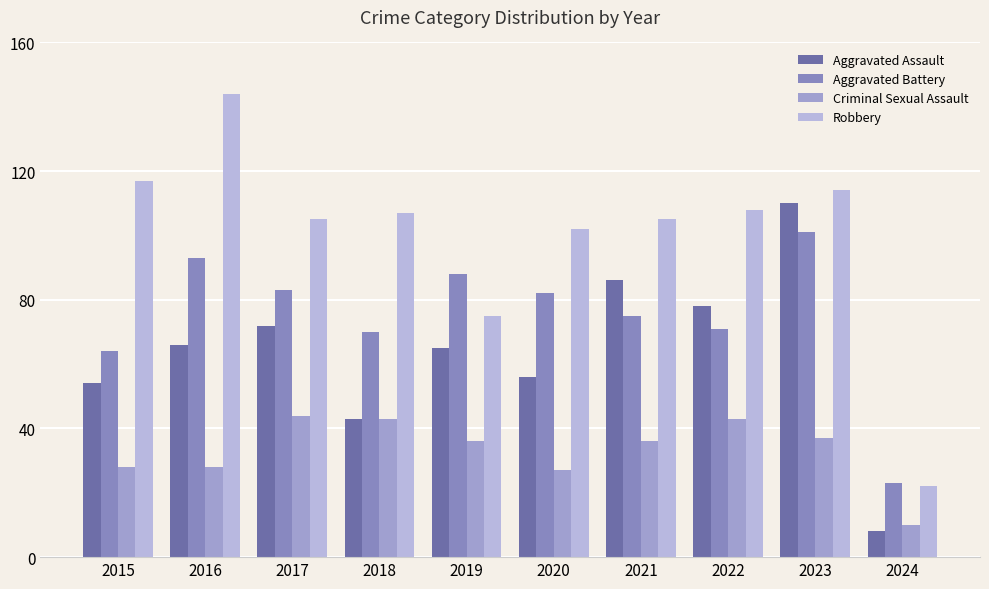

How many data points in Robbery are less than 107?

5